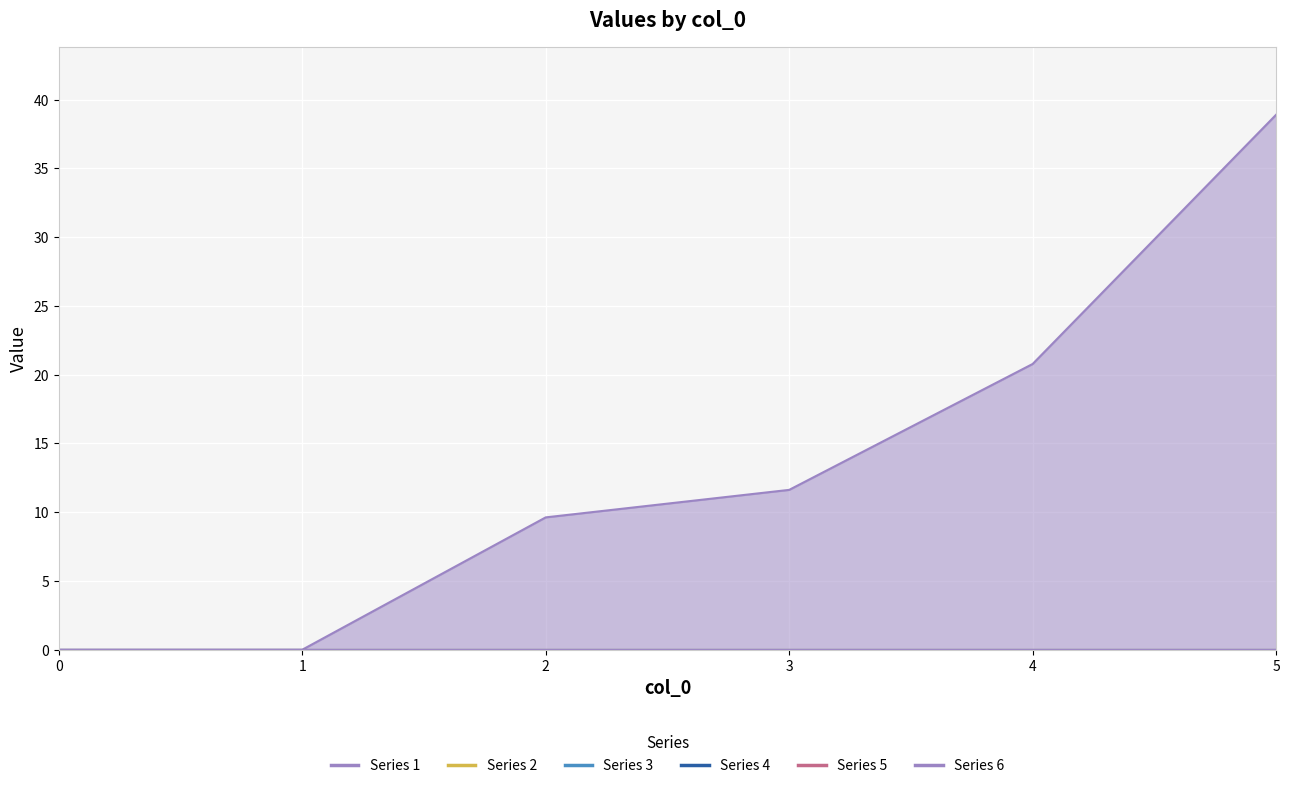

Which series changed the most between 1 and 2?

1